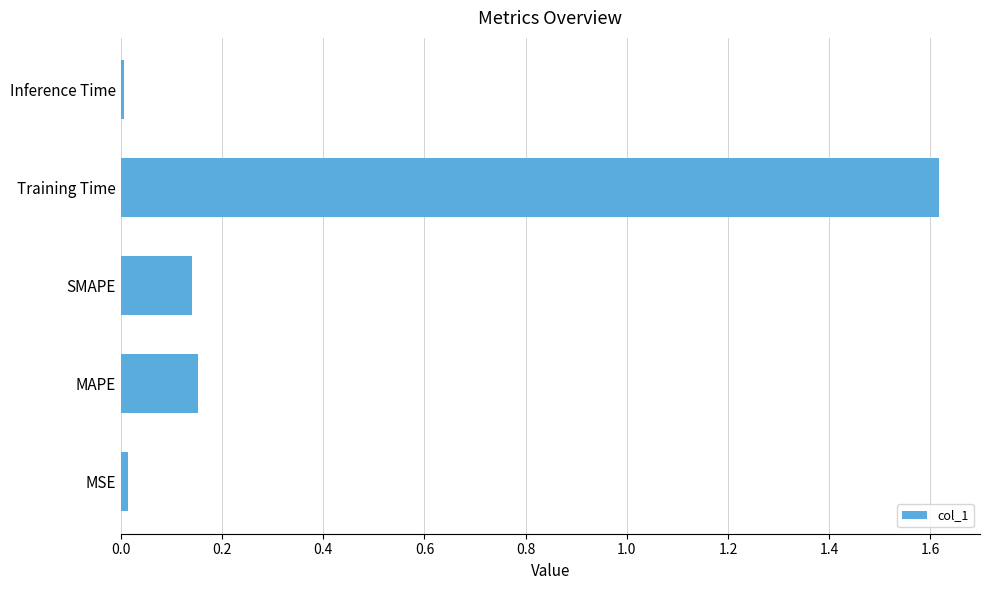

Is it true that the value at MAPE is 0.1?

False